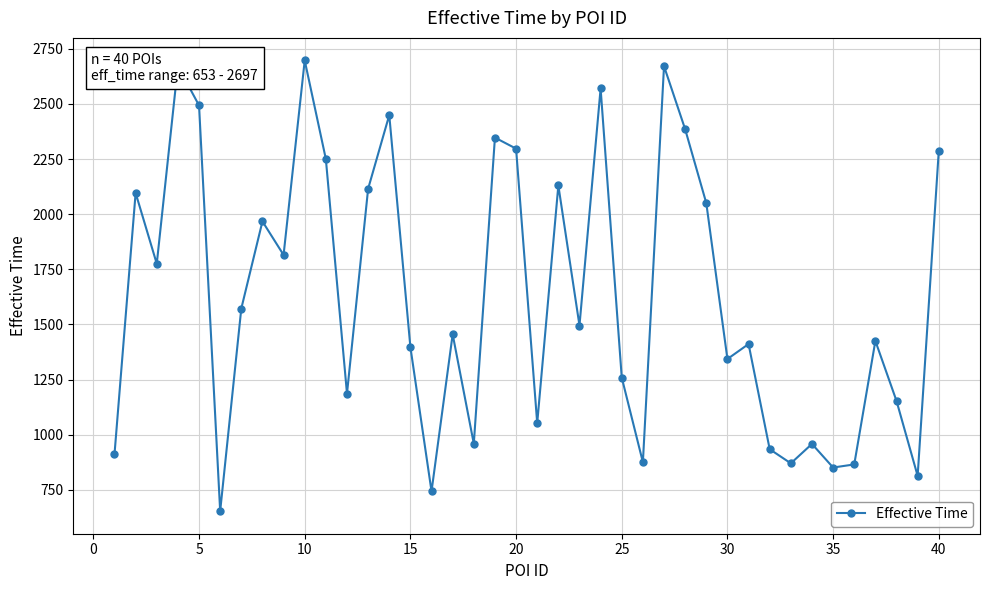

How many lines are shown in the chart?

1